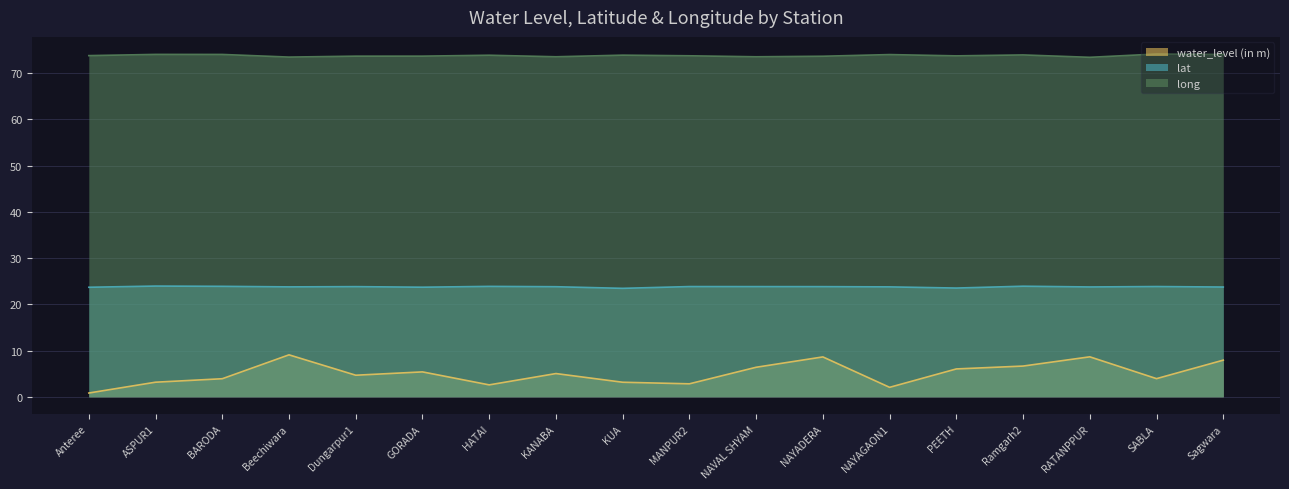

What is the lowest value of the water_level (in m) series?

0.8